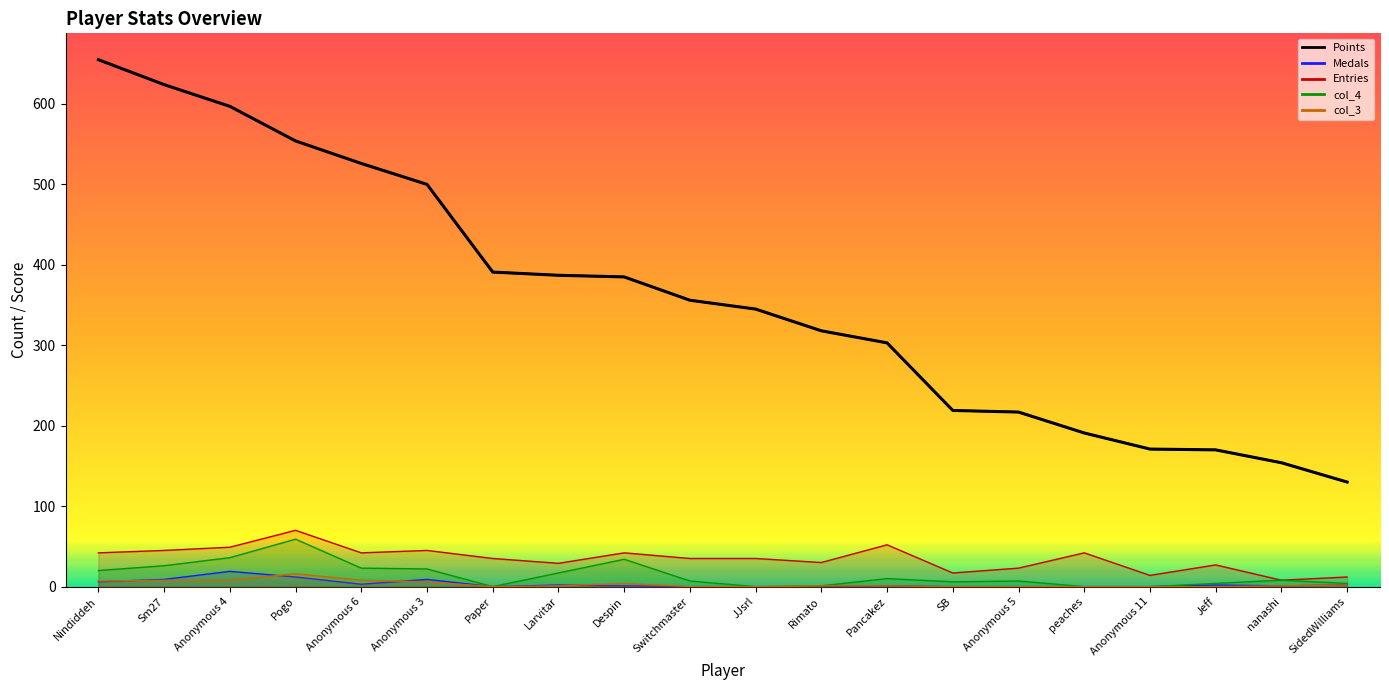

What is the difference between the col_4 values at Anonymous 11 and Sm27?

26